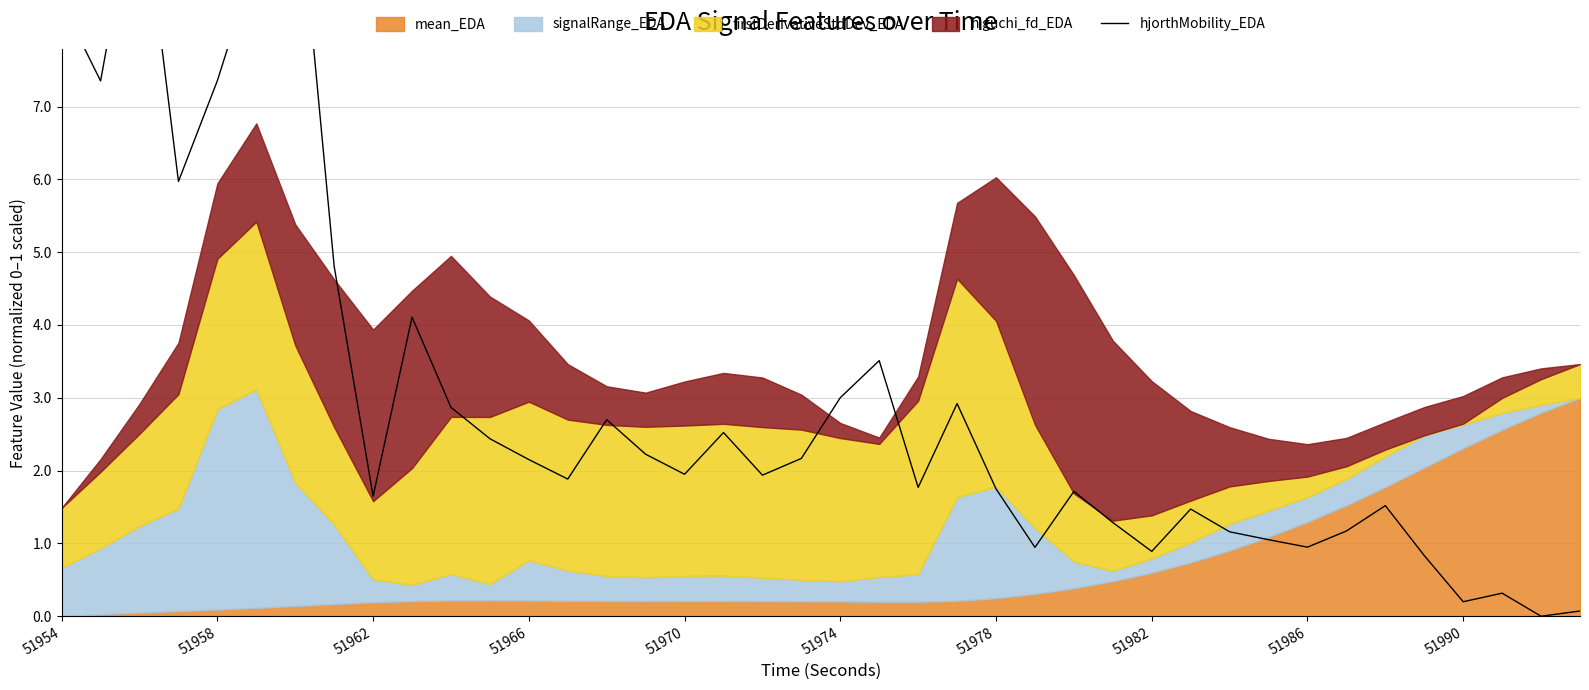

How many interior local peaks (higher than both neighbors) does the data have?

11